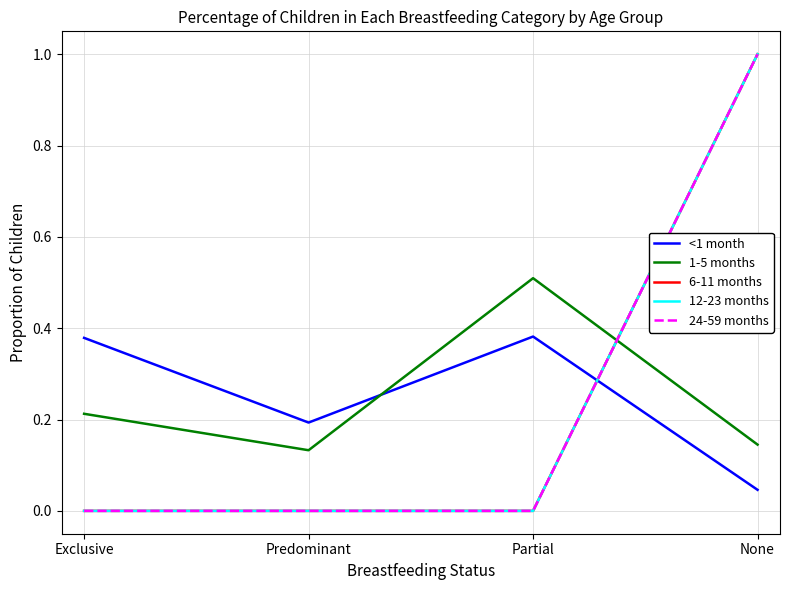

At how many categories does at least one series exceed 0?

4